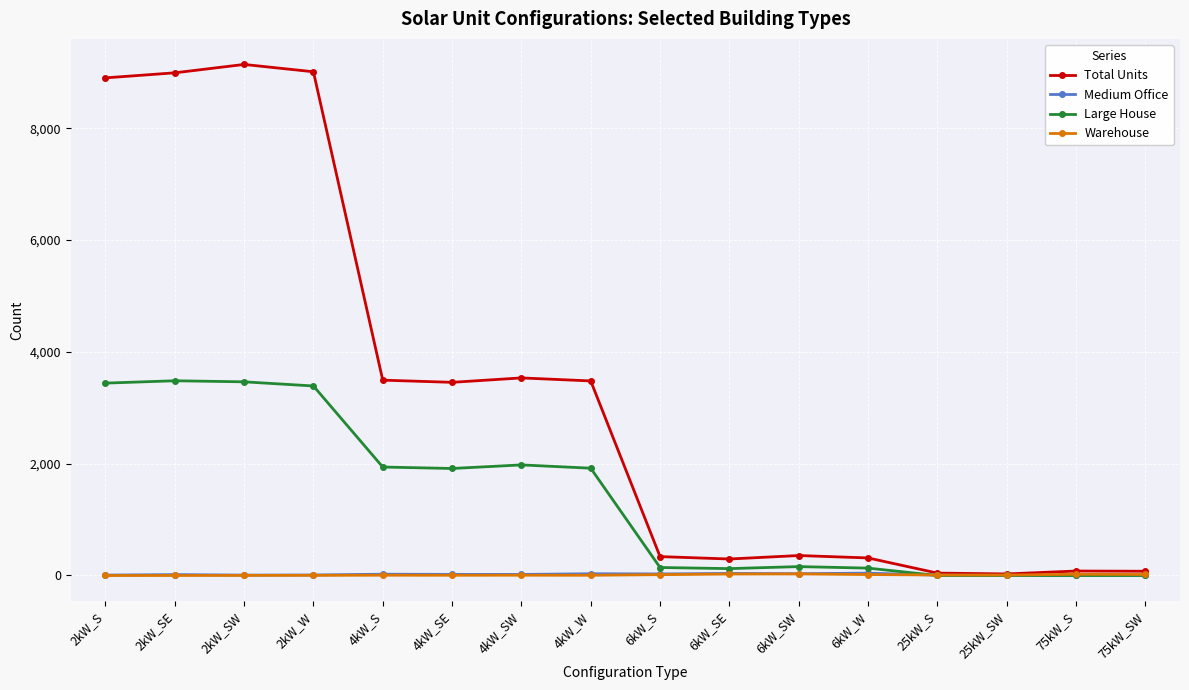

Which series has the largest total across all categories?

Total Units